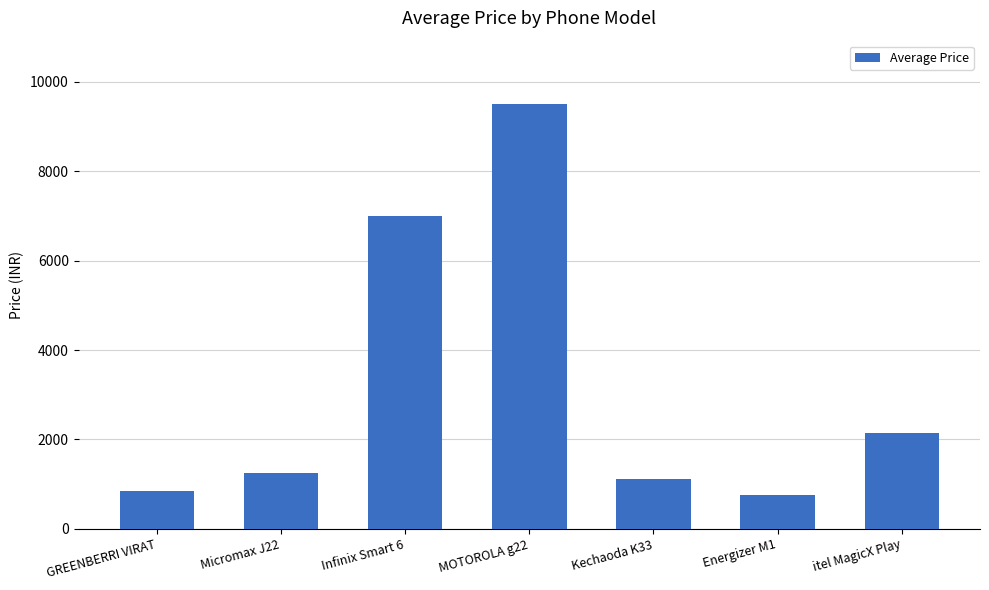

Rank the categories by value from lowest to highest.

Energizer M1, GREENBERRI VIRAT, Kechaoda K33, Micromax J22, itel MagicX Play, Infinix Smart 6, MOTOROLA g22